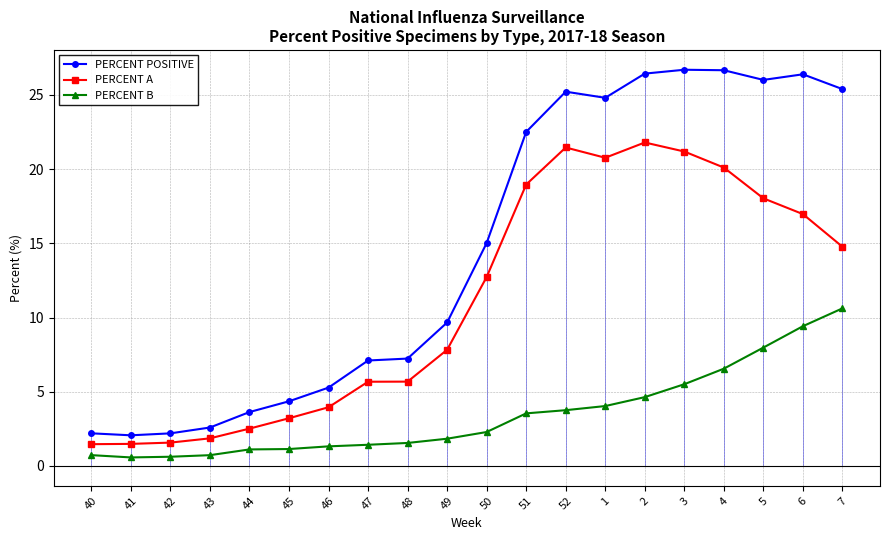

What is the difference between the PERCENT B values at 48 and 7?

9.1